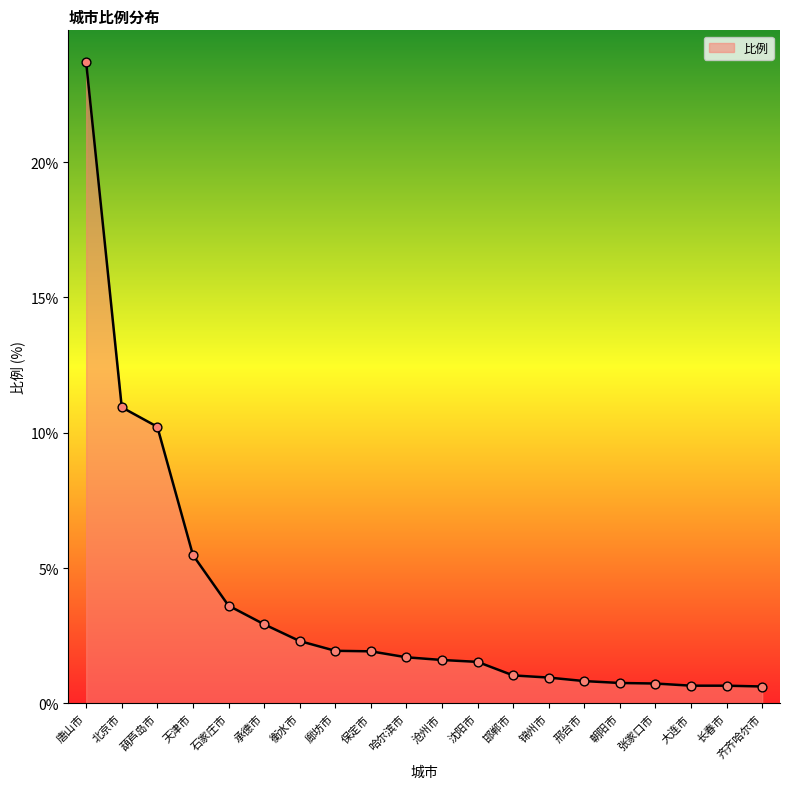

Which has a higher value, 沧州市 or 廊坊市?

廊坊市